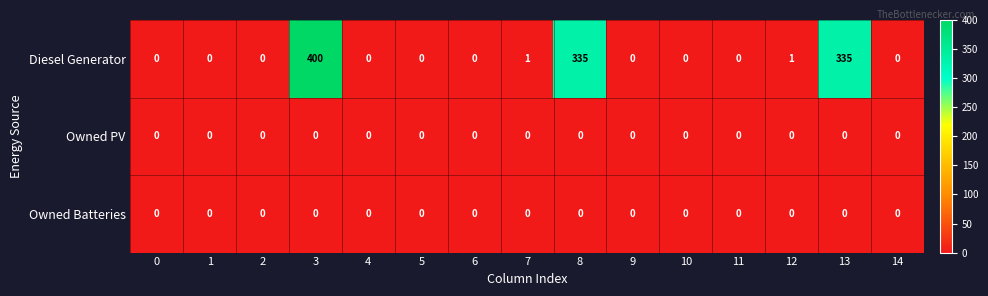

What is the difference between the maximum and minimum values in the Diesel Generator series?

400